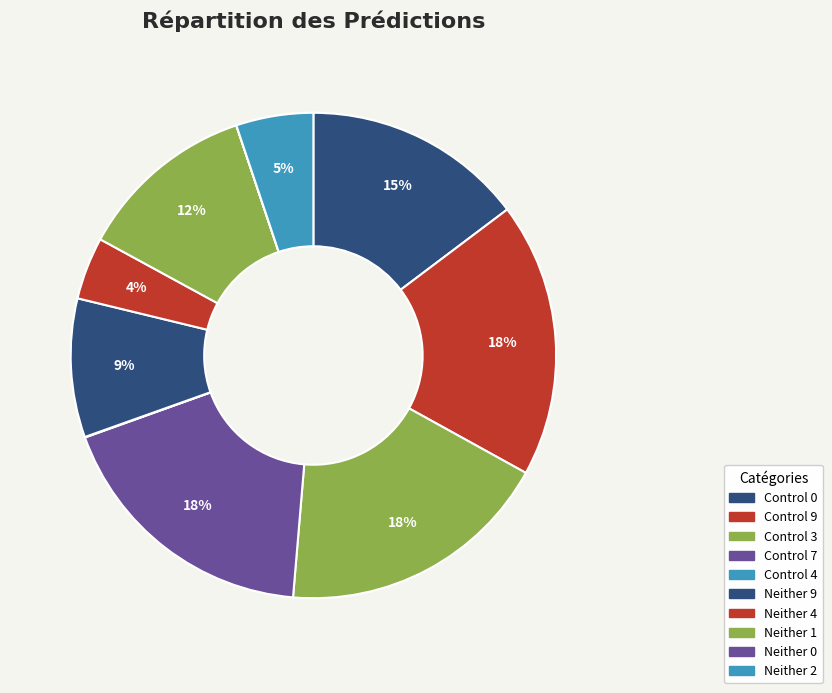

Do Control 9 and Neither 4 together represent more than half of the pie?

No